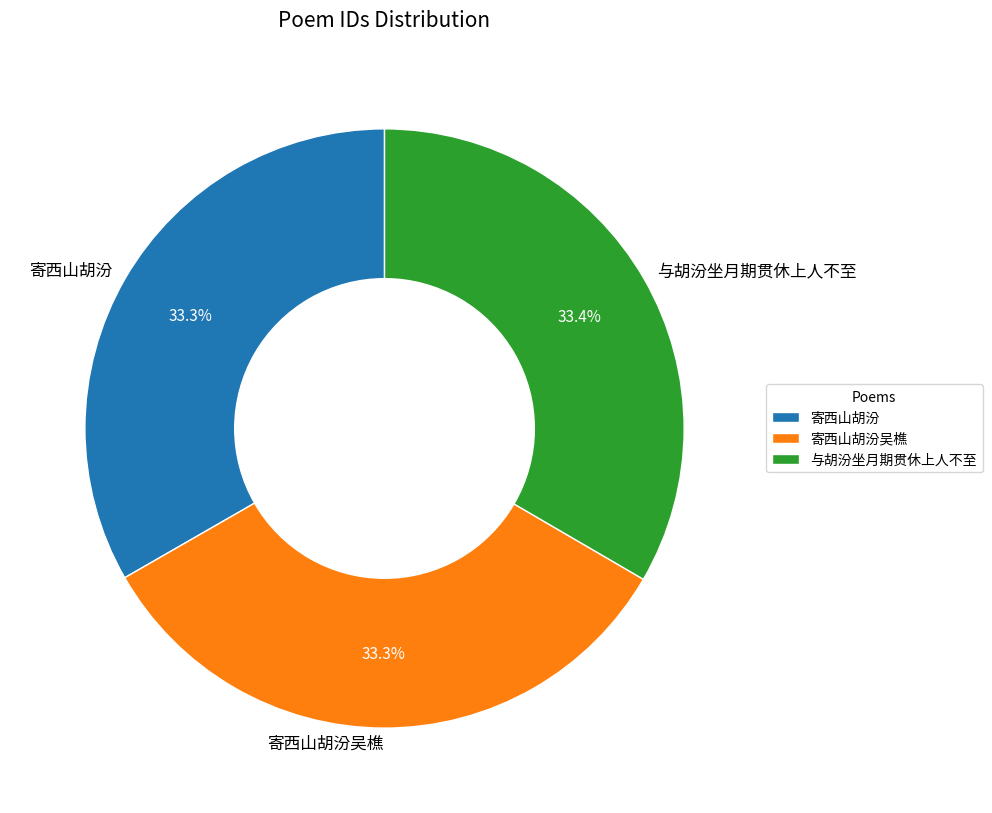

Approximately how many times larger is the value at 寄西山胡汾吴樵 compared to 与胡汾坐月期贯休上人不至?

1.0